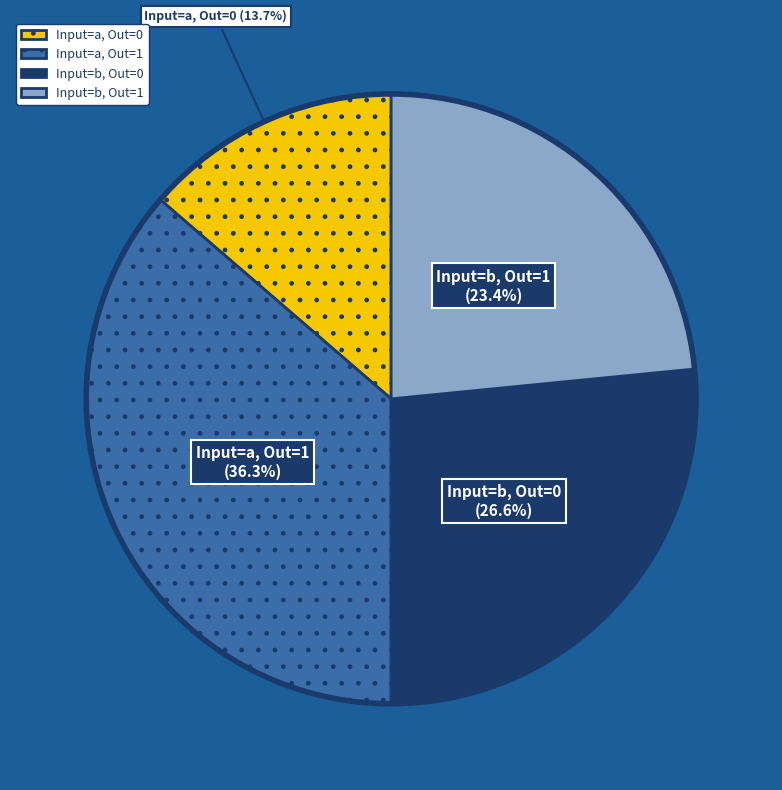

Is there a majority slice in this chart?

No